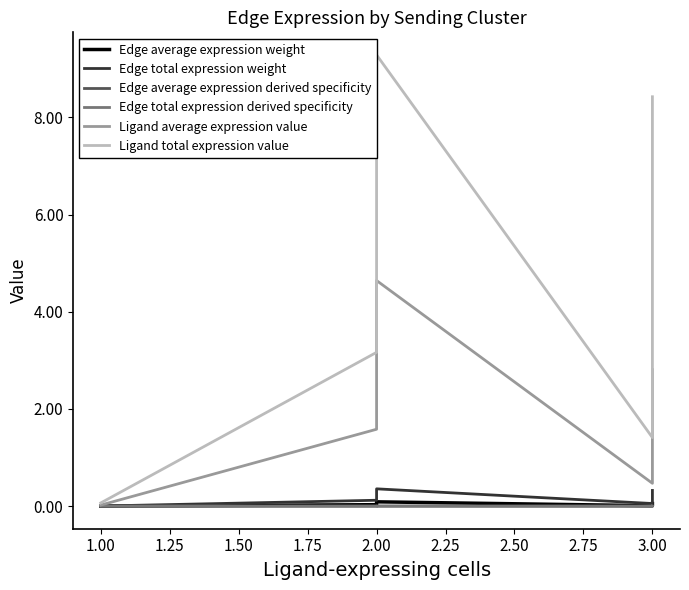

How many data points in Ligand total expression value are above 3?

3